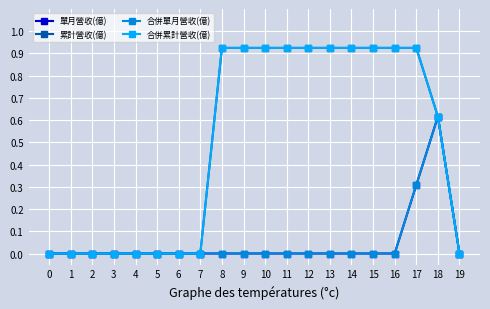

Reading right to left, transcribe all the data shown in this chart.

單月營收(億): 19=0.0	18=0.6	17=0.3	16=0.0	15=0.0	14=0.0	13=0.0	12=0.0	11=0.0	10=0.0	9=0.0	8=0.0	7=0.0	6=0.0	5=0.0	4=0.0	3=0.0	2=0.0	1=0.0	0=0.0
累計營收(億): 19=0.0	18=0.6	17=0.9	16=0.9	15=0.9	14=0.9	13=0.9	12=0.9	11=0.9	10=0.9	9=0.9	8=0.9	7=0.0	6=0.0	5=0.0	4=0.0	3=0.0	2=0.0	1=0.0	0=0.0
合併單月營收(億): 19=0.0	18=0.6	17=0.3	16=0.0	15=0.0	14=0.0	13=0.0	12=0.0	11=0.0	10=0.0	9=0.0	8=0.0	7=0.0	6=0.0	5=0.0	4=0.0	3=0.0	2=0.0	1=0.0	0=0.0
合併累計營收(億): 19=0.0	18=0.6	17=0.9	16=0.9	15=0.9	14=0.9	13=0.9	12=0.9	11=0.9	10=0.9	9=0.9	8=0.9	7=0.0	6=0.0	5=0.0	4=0.0	3=0.0	2=0.0	1=0.0	0=0.0